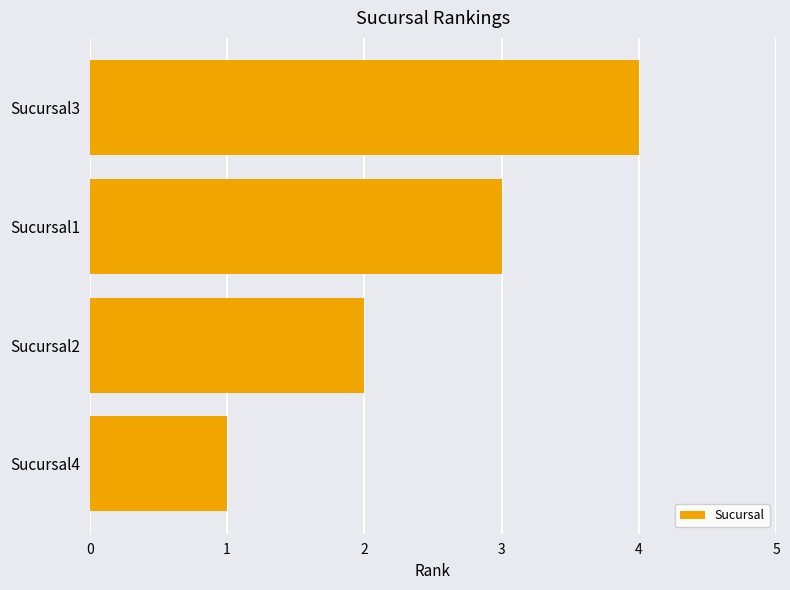

What is the sum of all values?

10